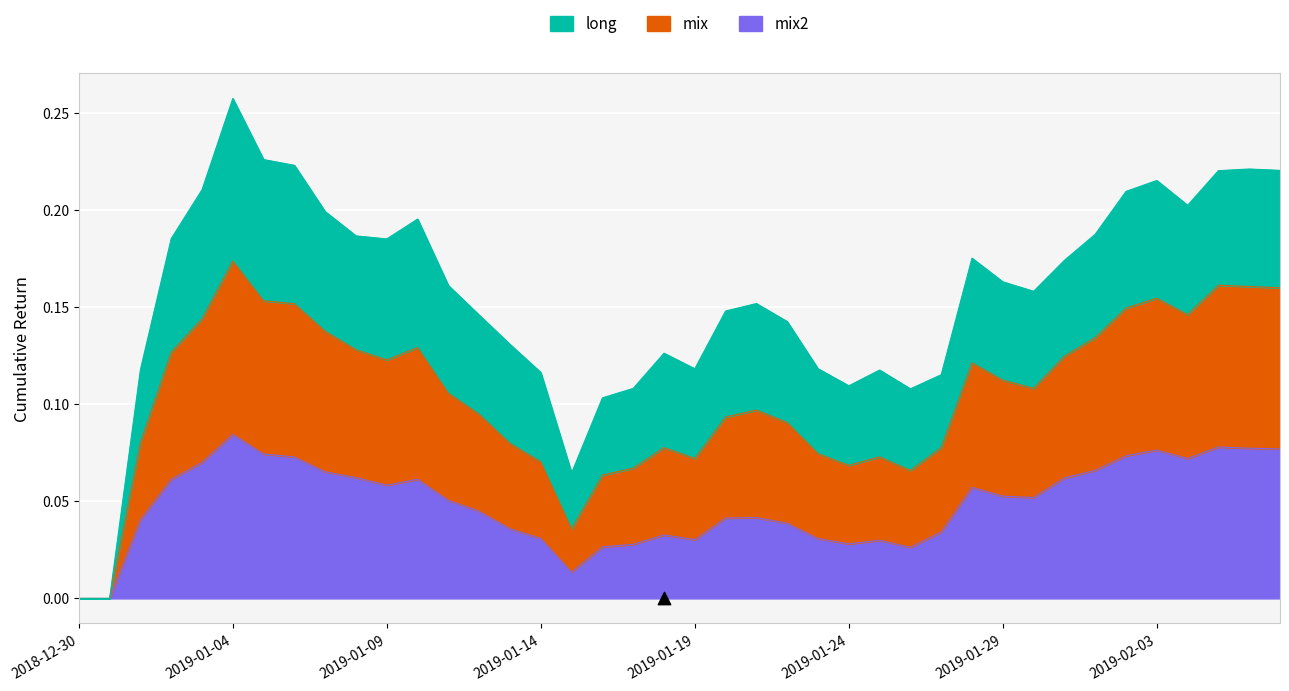

Which series has the largest Y range (max minus min)?

mix